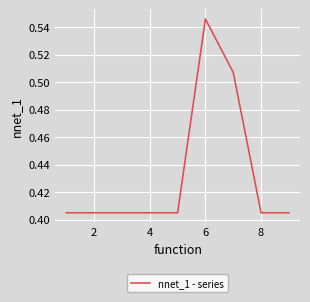

Which label corresponds to the largest value in the chart?

6